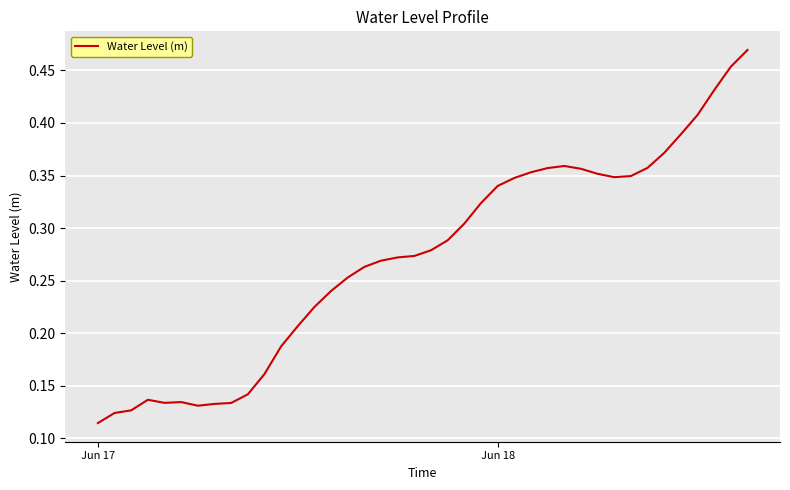

How many lines are shown in the chart?

1